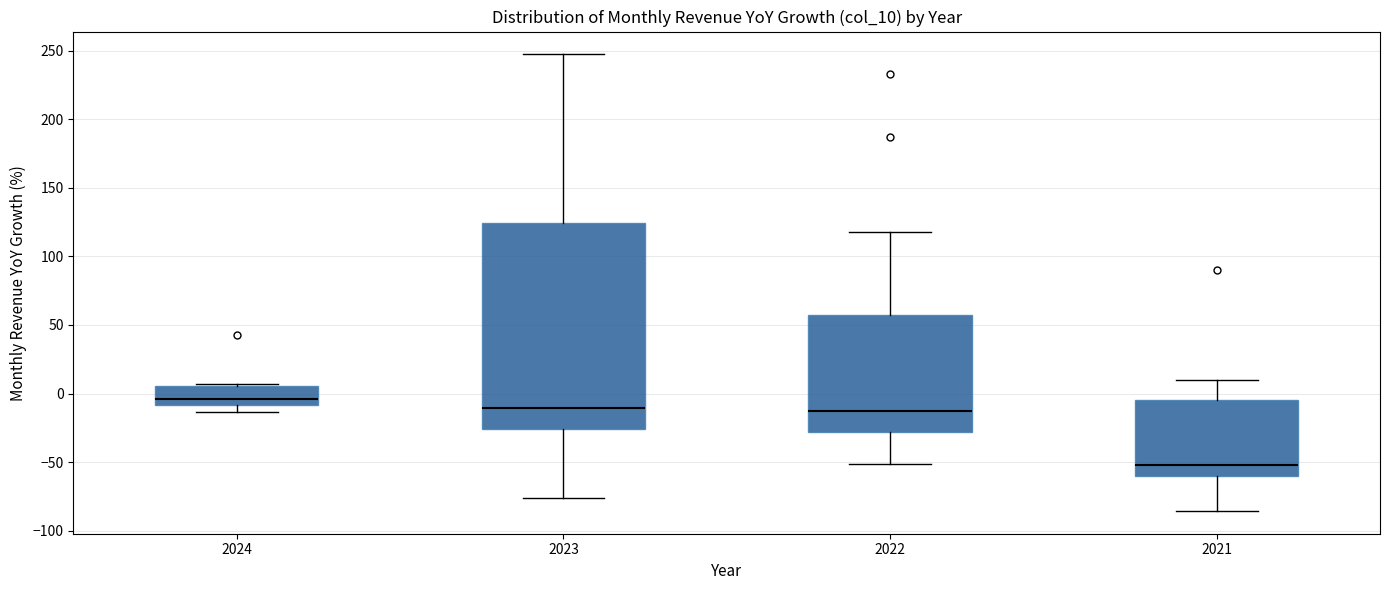

Reading left to right, transcribe this box plot: for each box, give where its median line is, the range the box spans, and where its two whiskers end, as read against the y-axis. The values are not printed on the chart, so give them approximately, as read against the axis.

2024: median -5, box -10 to 5, whiskers -15 to 5 (just above the box's upper edge)
2023: median -10, box -25 to 125, whiskers -75 to 245
2022: median -15, box -30 to 55, whiskers -50 to 120
2021: median -50, box -60 to -5, whiskers -85 to 10